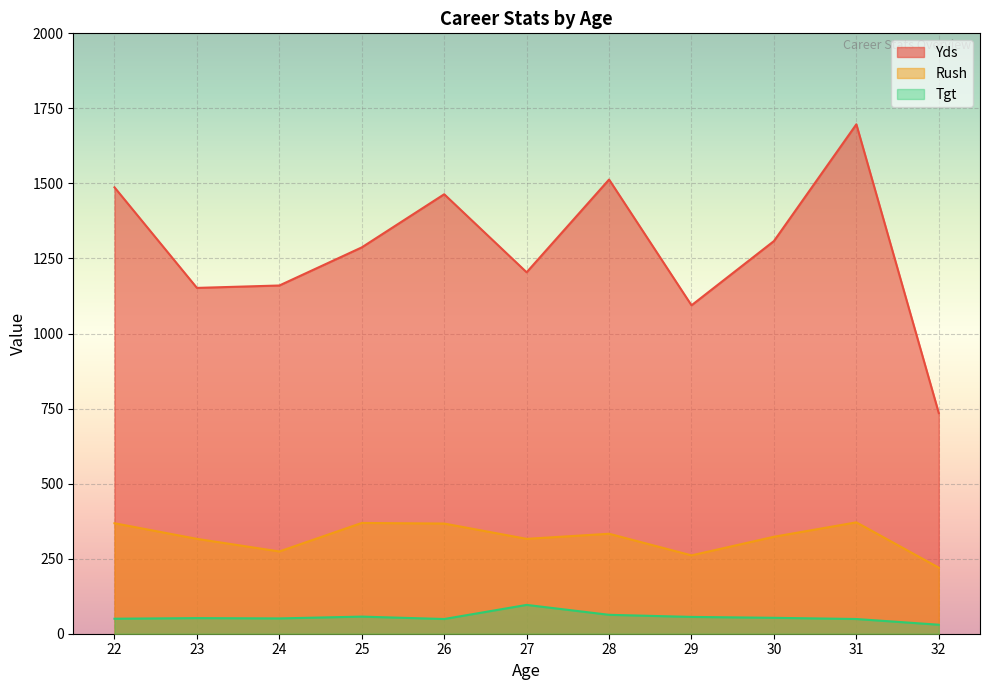

True or false: Tgt has more than 1 points higher than both neighbors.

True